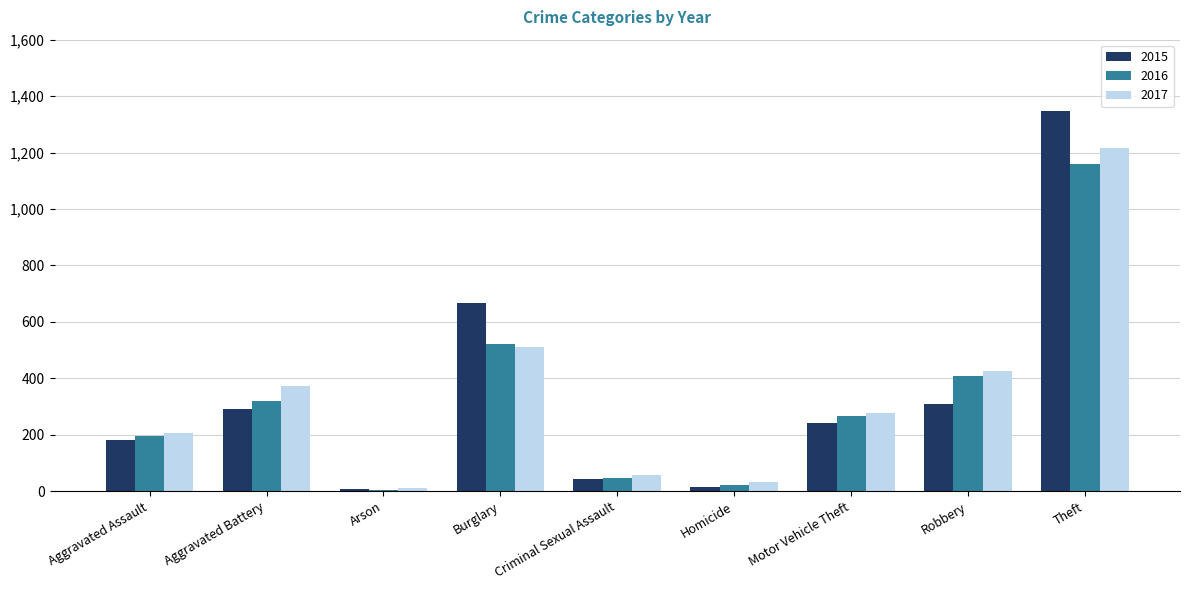

Count the number of data series in this chart.

3